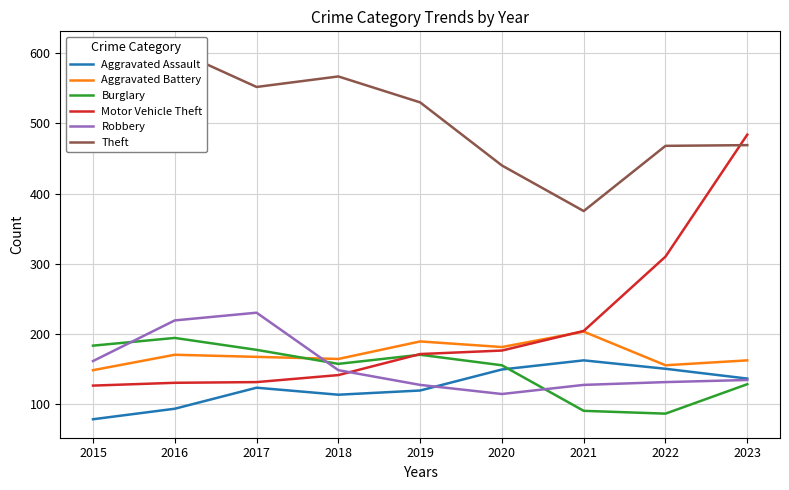

The Theft series shows 375 at 2021. True or false?

True